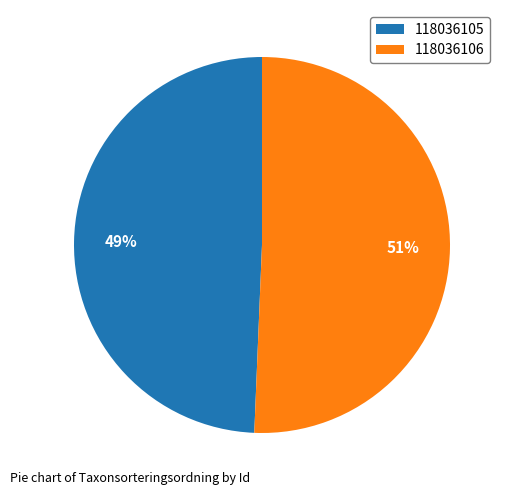

Is 118036106 the majority of the pie?

Yes